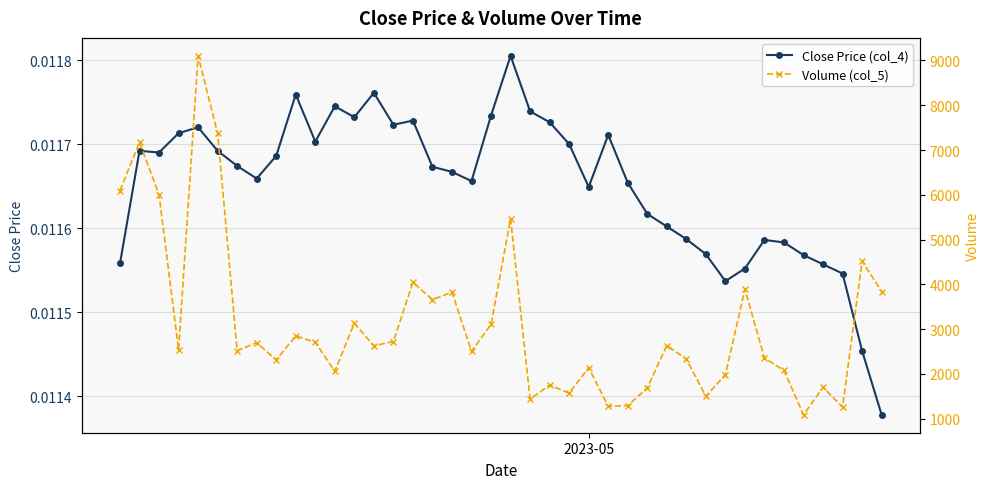

Count the Close Price (col_4) values in the range 0 to 1.

40